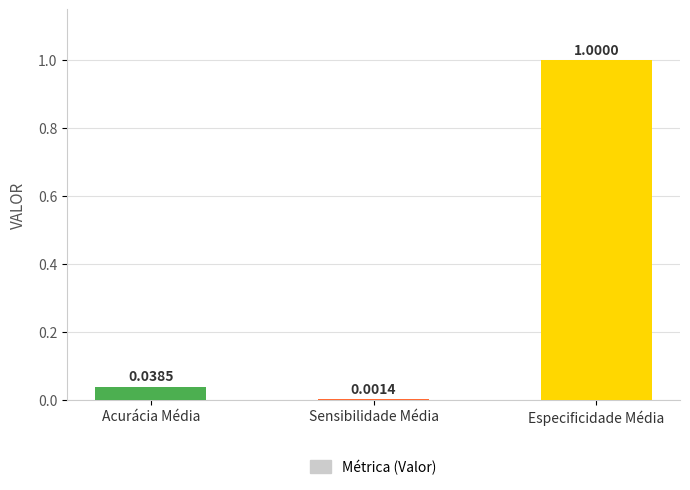

What is the sum of all values?

1.0